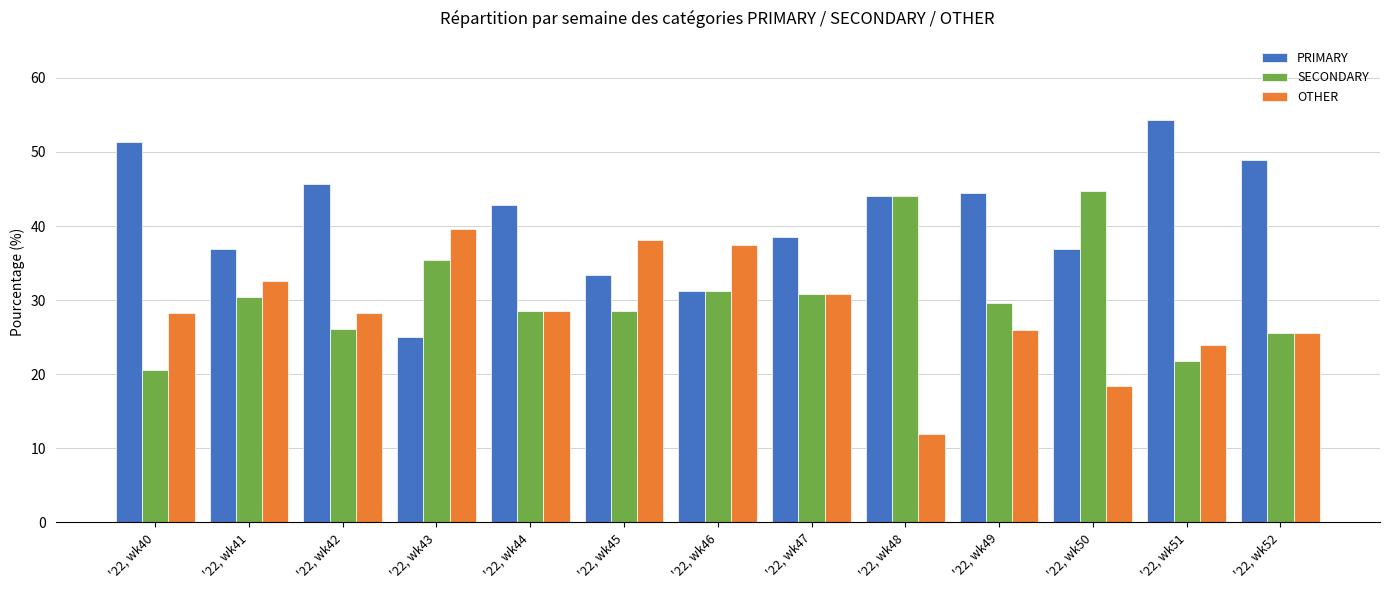

At how many categories does at least one series exceed 35?

13